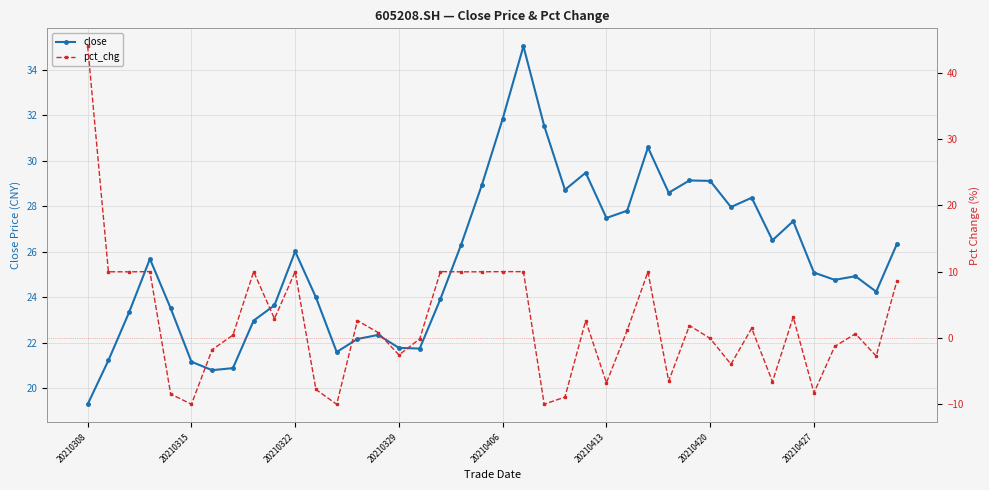

What is the highest value of the close series?

35.0